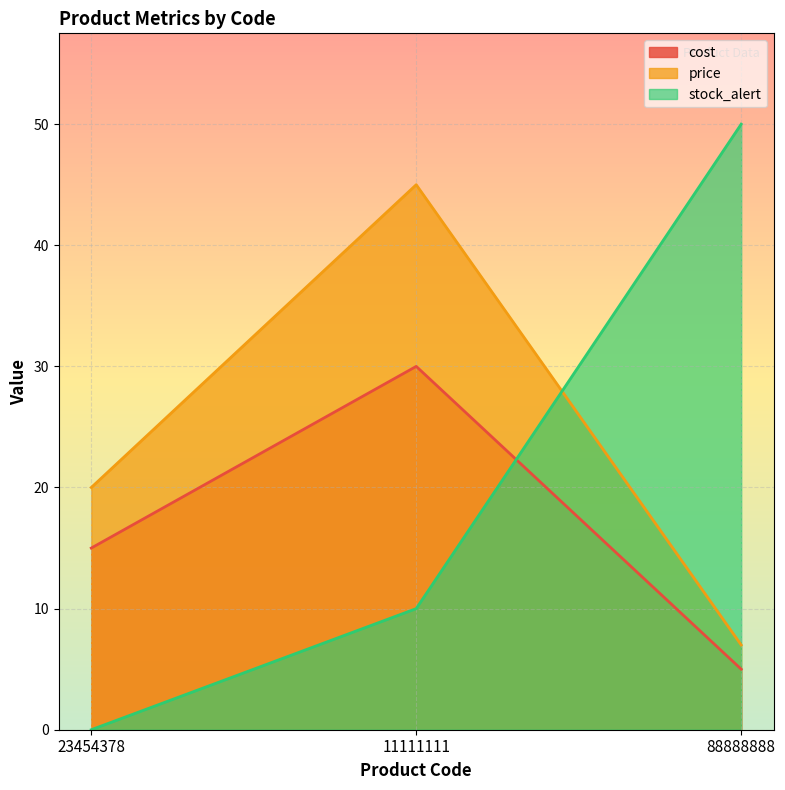

Does the chart display data point markers on the line(s)?

No